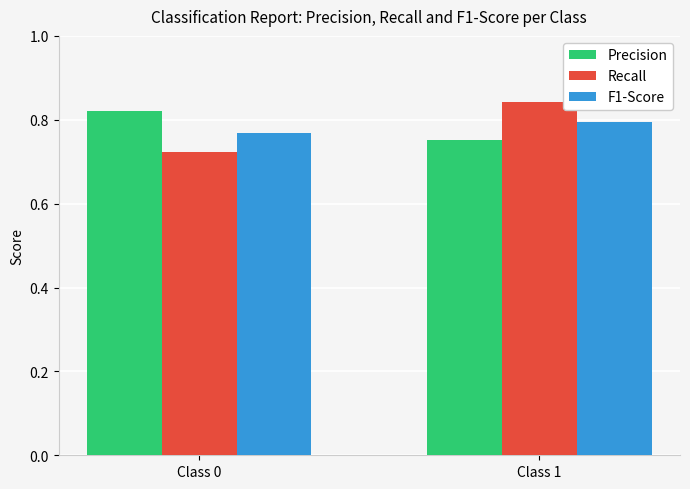

At Class 0, list the series in order from smallest to largest.

Recall, F1-Score, Precision